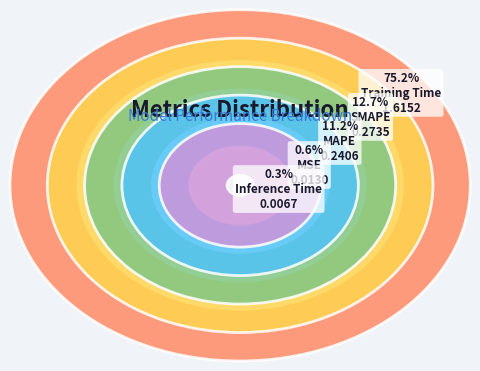

Which slice is the smallest?

Inference Time